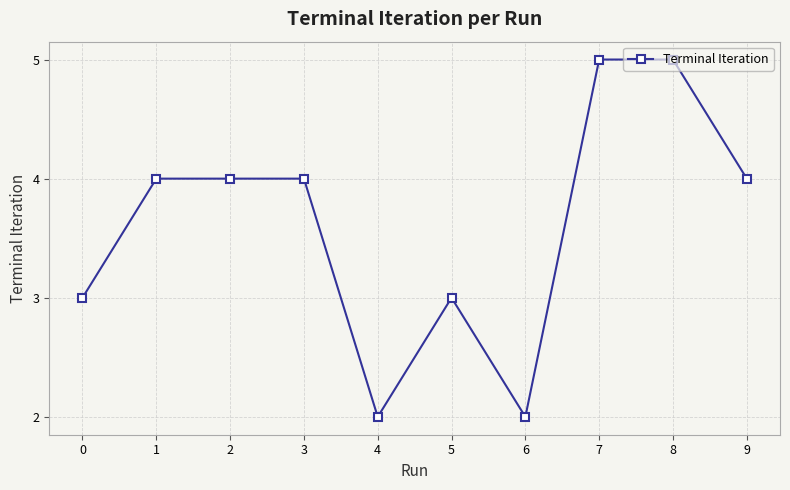

What is the value of the 8th point from the left?

5